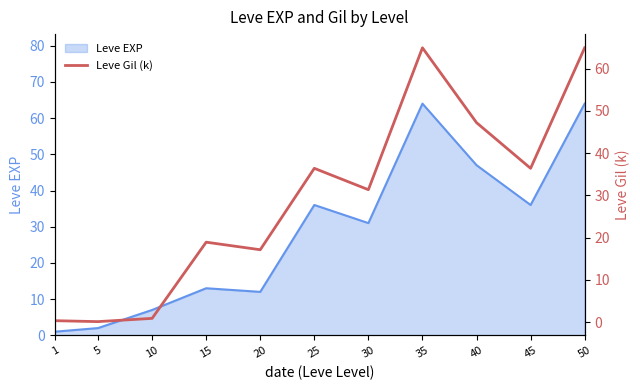

Does the chart display data point markers on the line(s)?

No